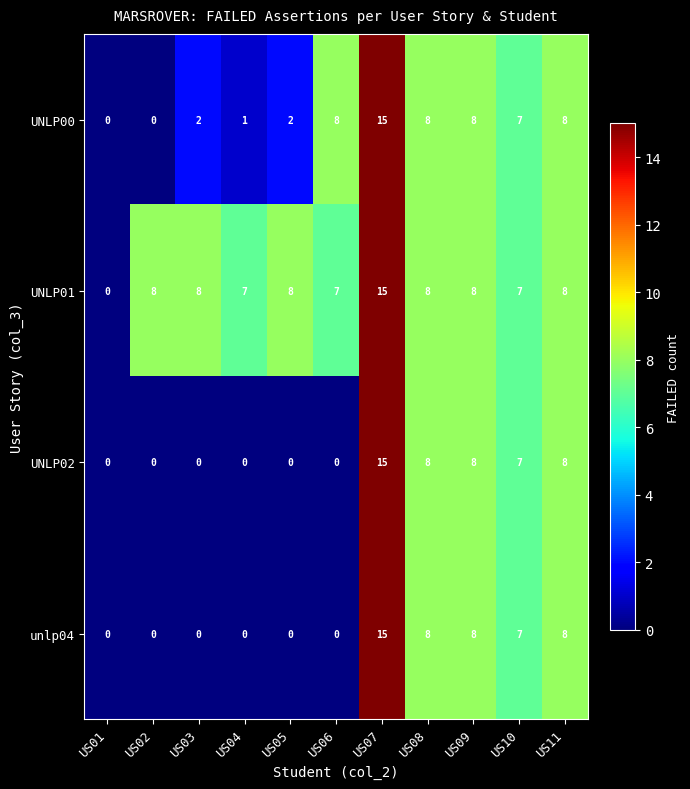

Count the number of data series in this chart.

4